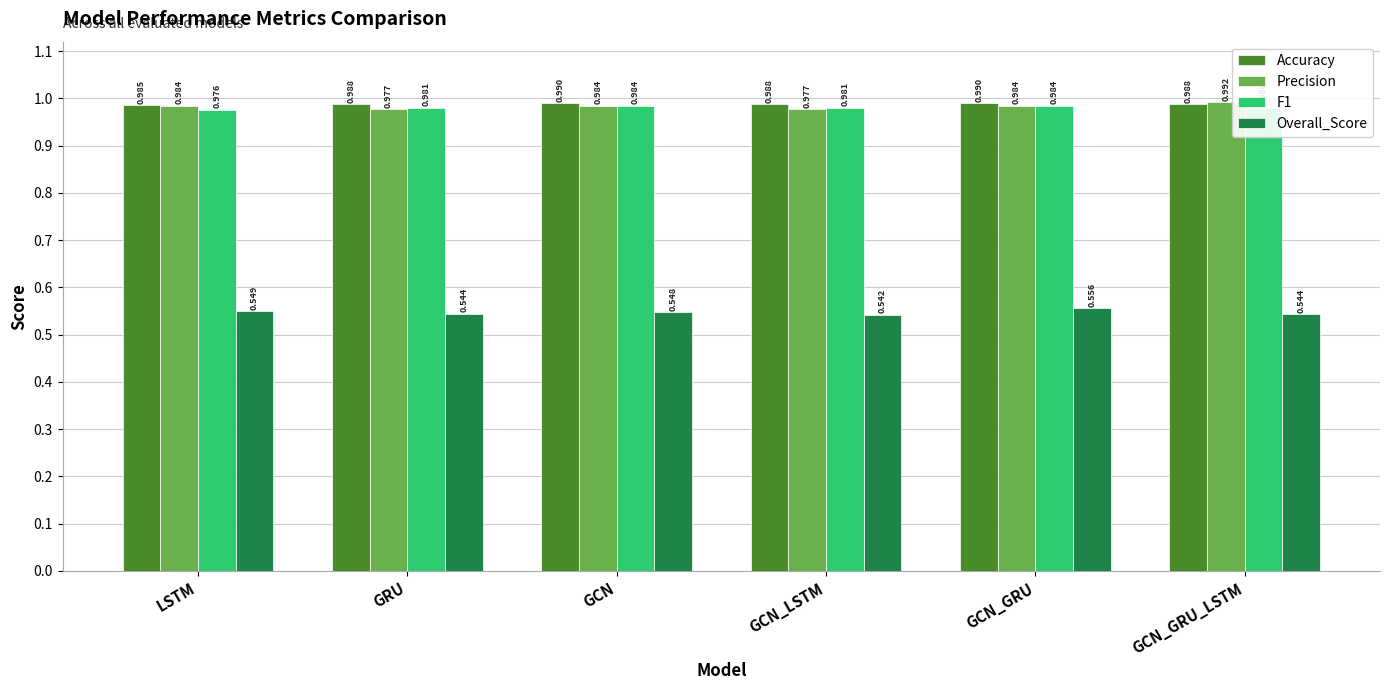

At which category is the sum across all series the highest?

GCN_GRU